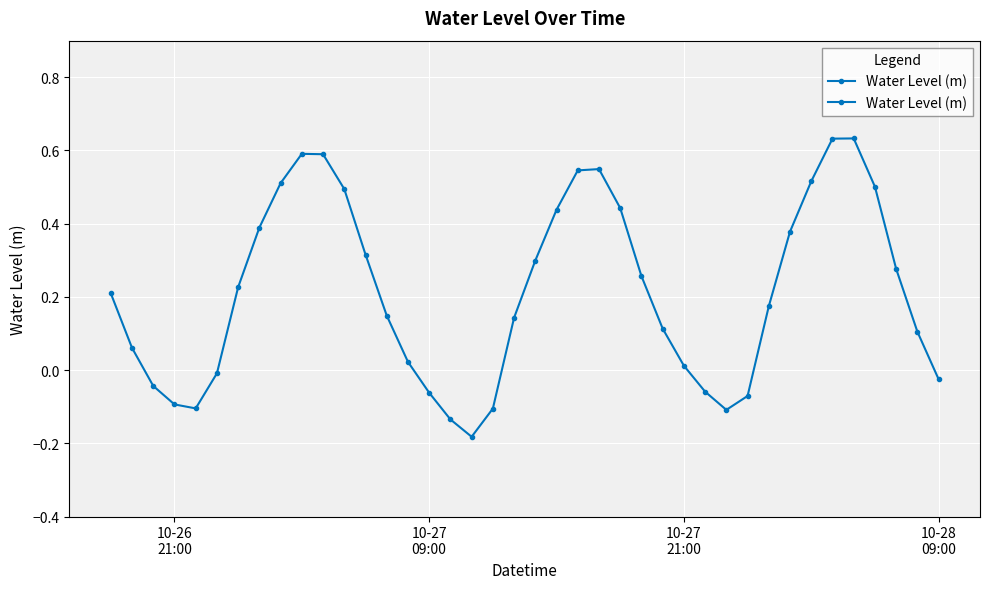

What is the difference between the maximum and minimum values?

0.8